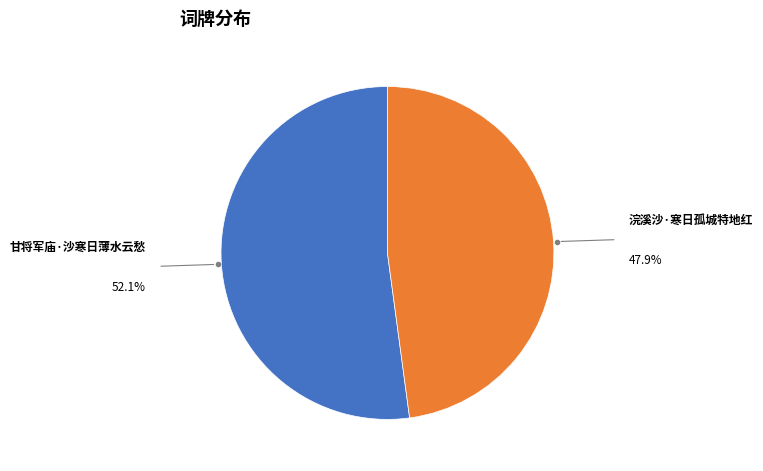

Is there any slice that represents more than half of the pie?

Yes